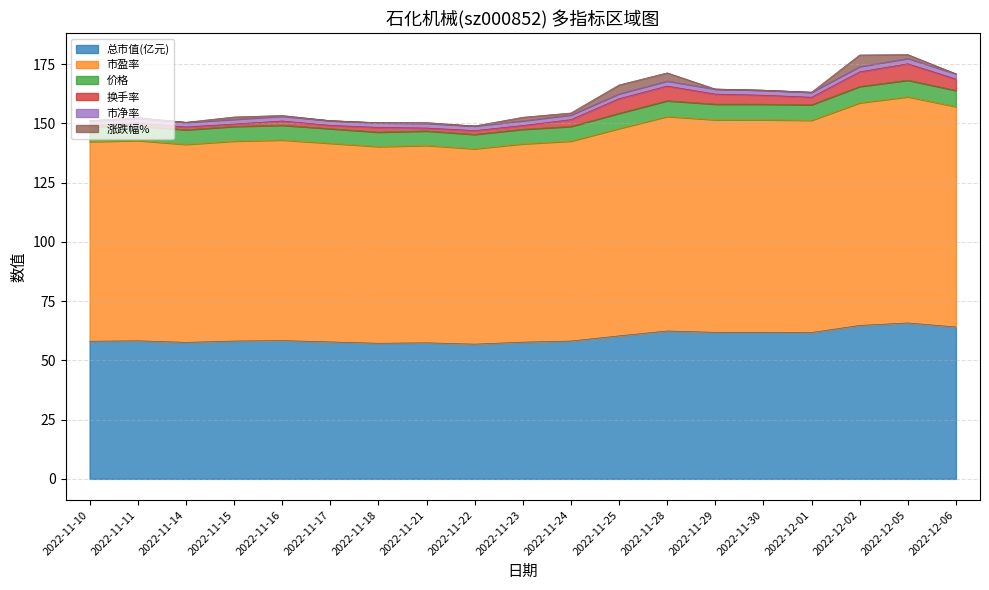

What is the minimum value for 总市值(亿元)?

56.8